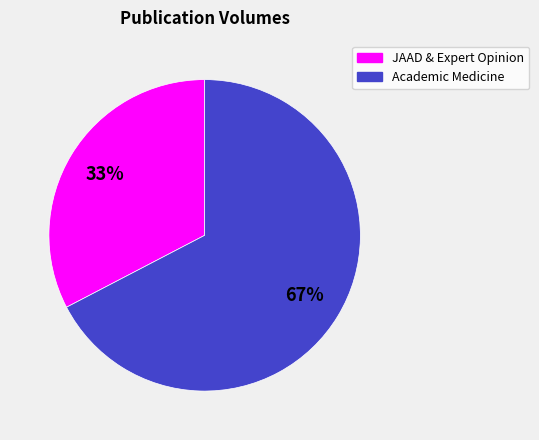

How many segments does this pie chart have?

2